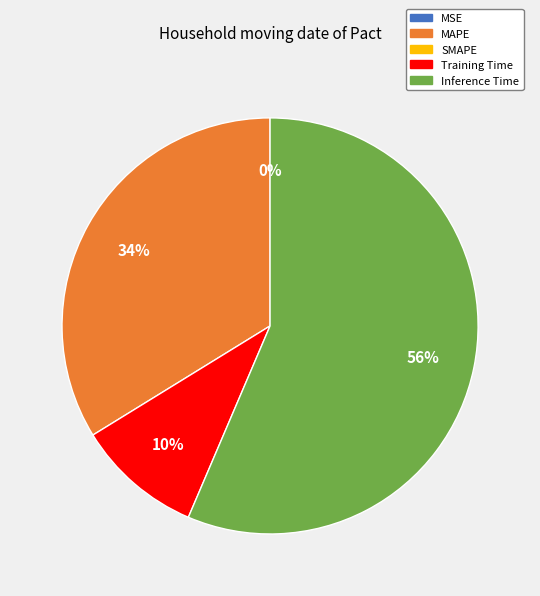

To the nearest percent, what is the difference between the largest and smallest slice percentages?

56%